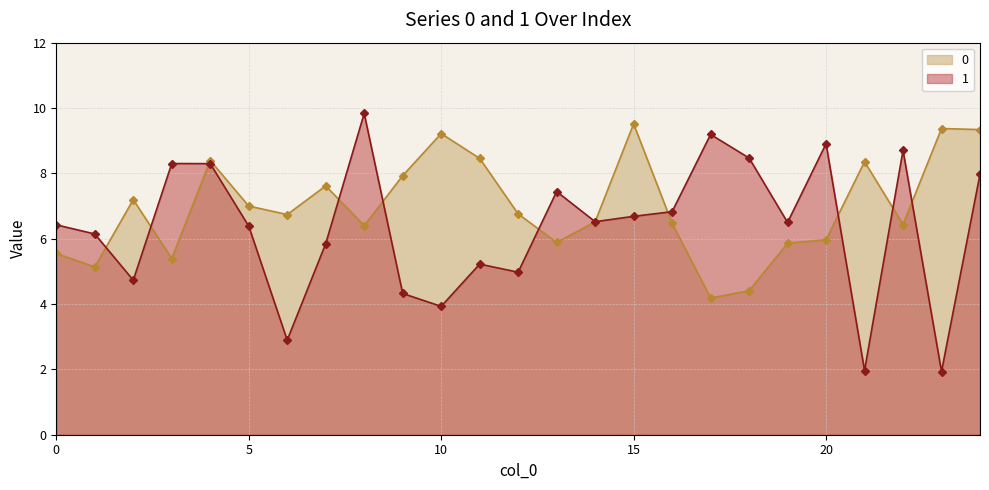

True or false: 0 and 1 intersect in this chart.

True